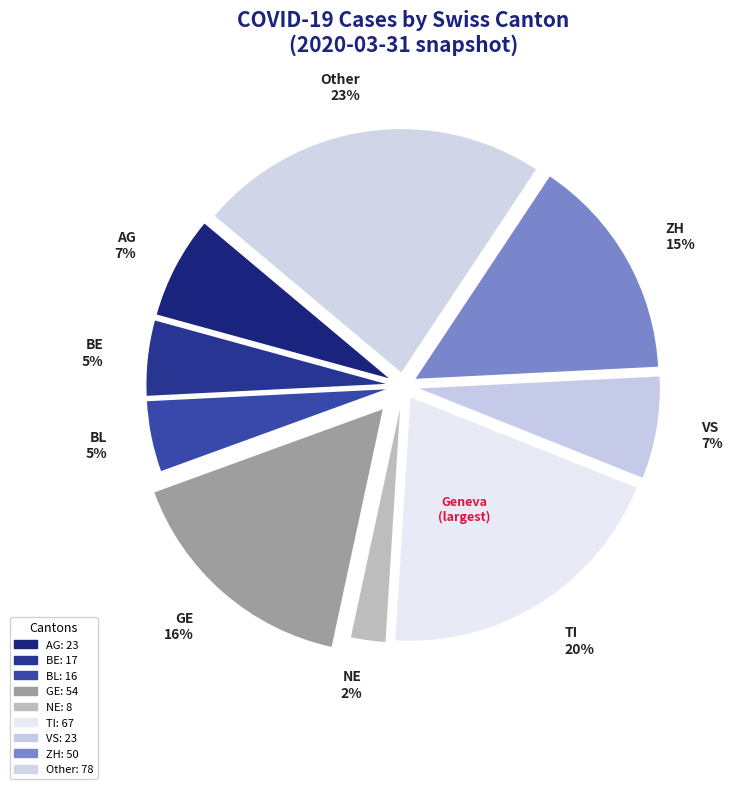

To the nearest percent, what is the combined percentage of TI and VS?

27%